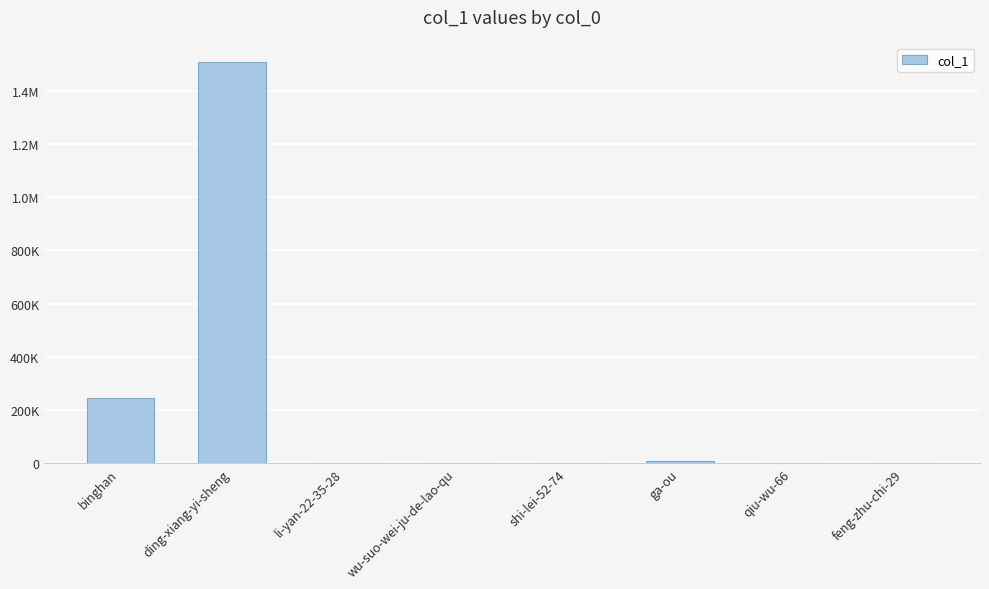

Which has a higher value, ga-ou or ding-xiang-yi-sheng?

ding-xiang-yi-sheng